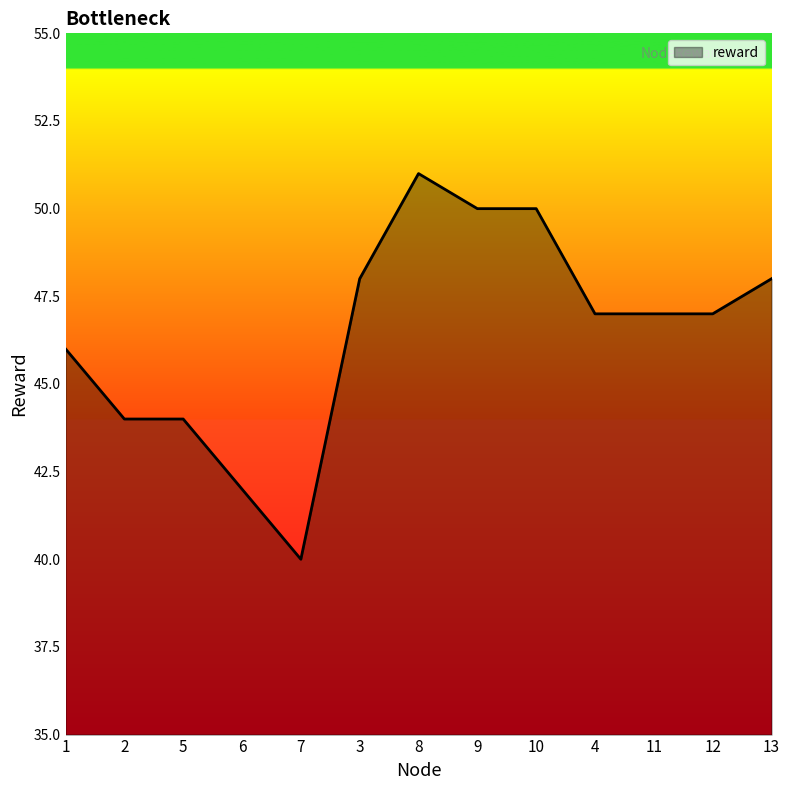

Approximately how many times larger is the value at 12 compared to 4?

1.0